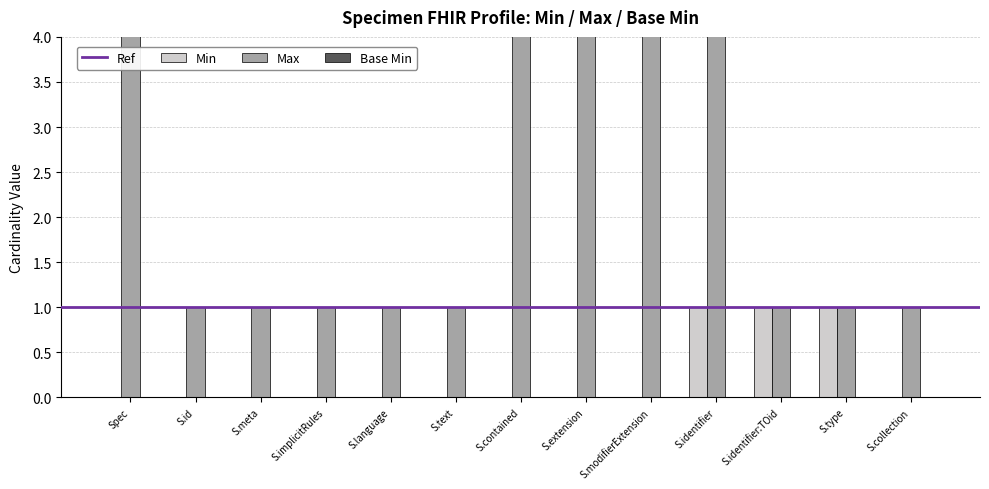

True or false: Max_numeric has a value of 999 at S.contained.

True